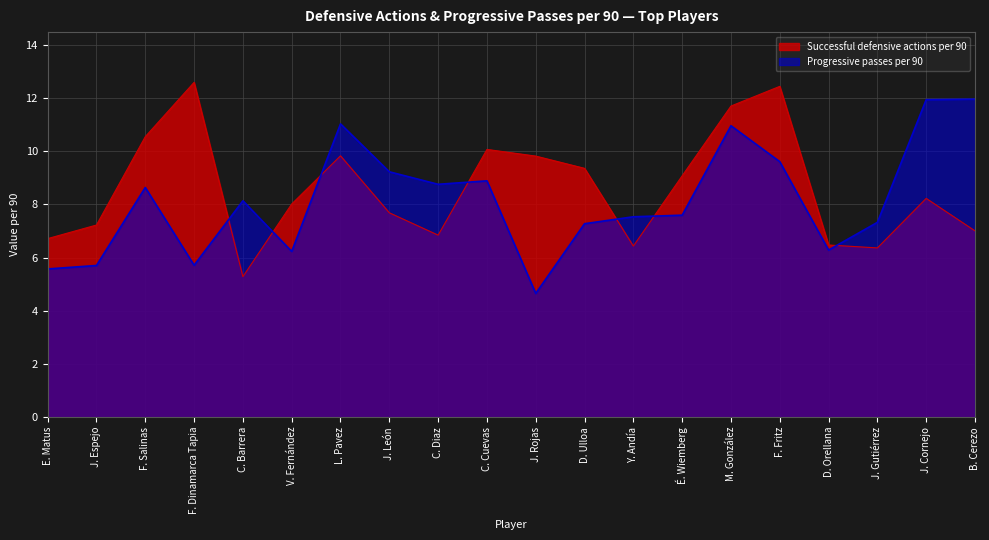

What position from the left is F. Dinamarca Tapia?

4